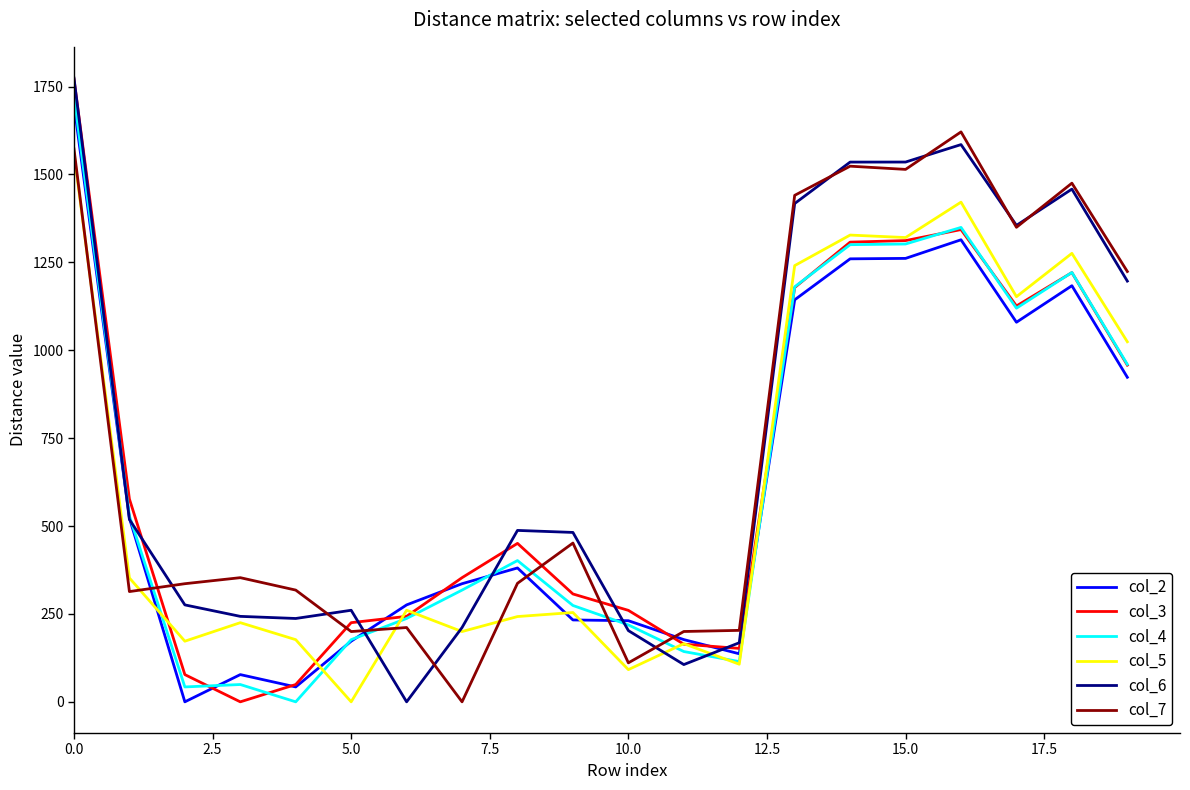

What is the average value of the col_3 series?

653.7